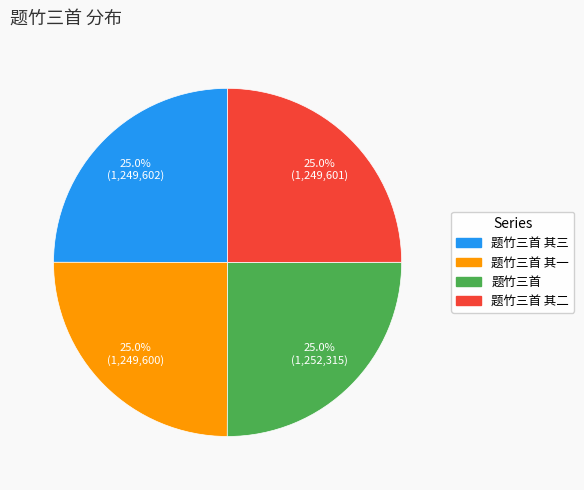

Does any single category account for the majority?

No